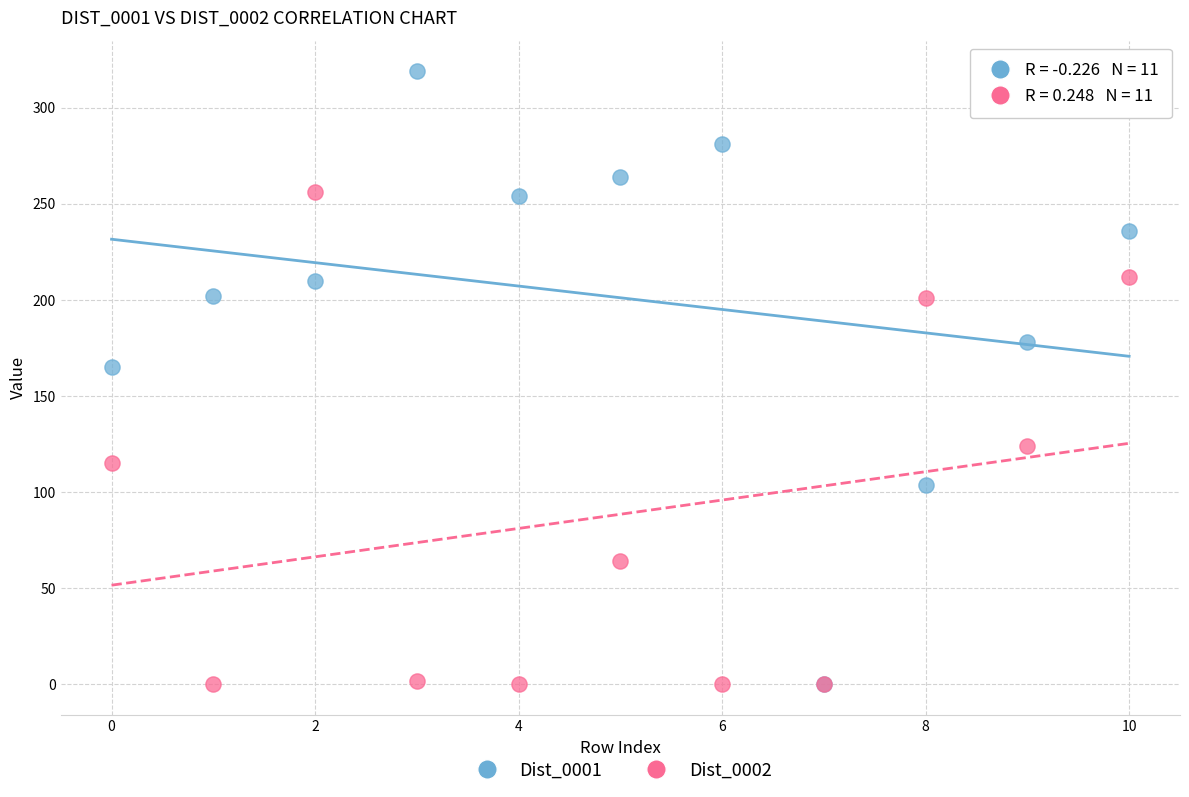

Which series contains the highest Y value?

Dist_0001